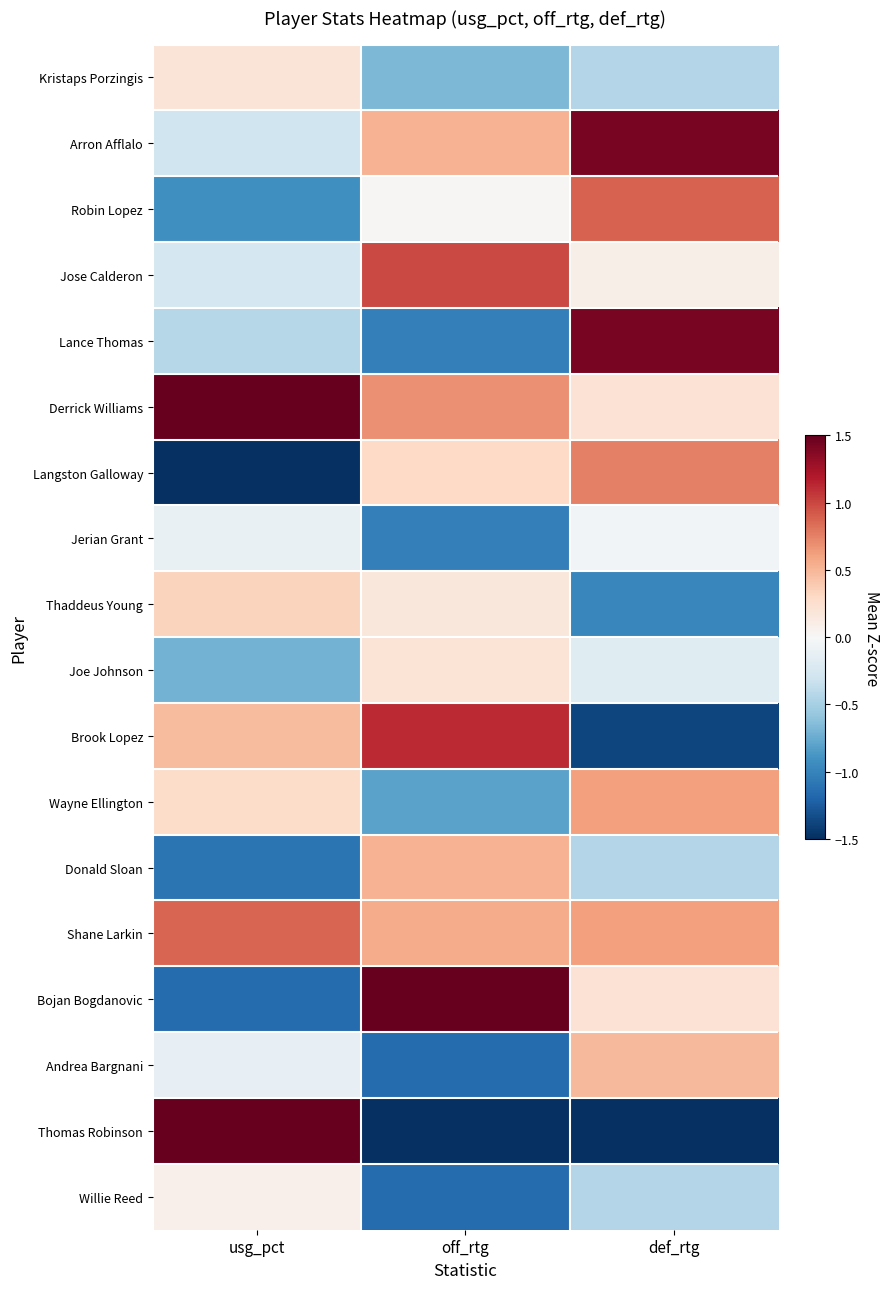

Which series has the largest total across all categories?

Derrick Williams